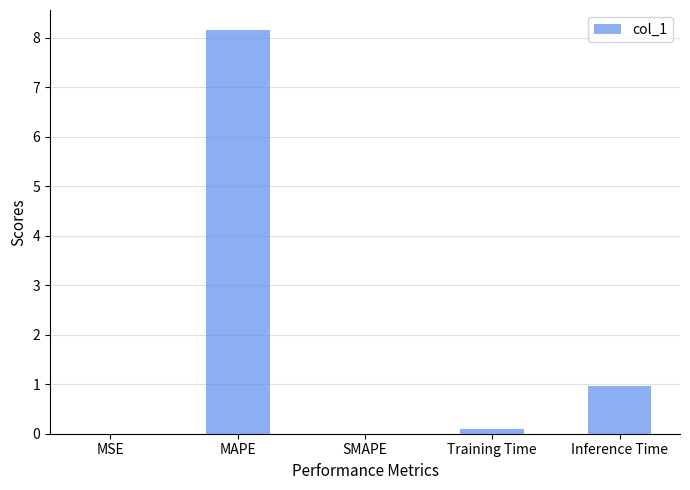

The value at MAPE is 11.8. True or false?

False